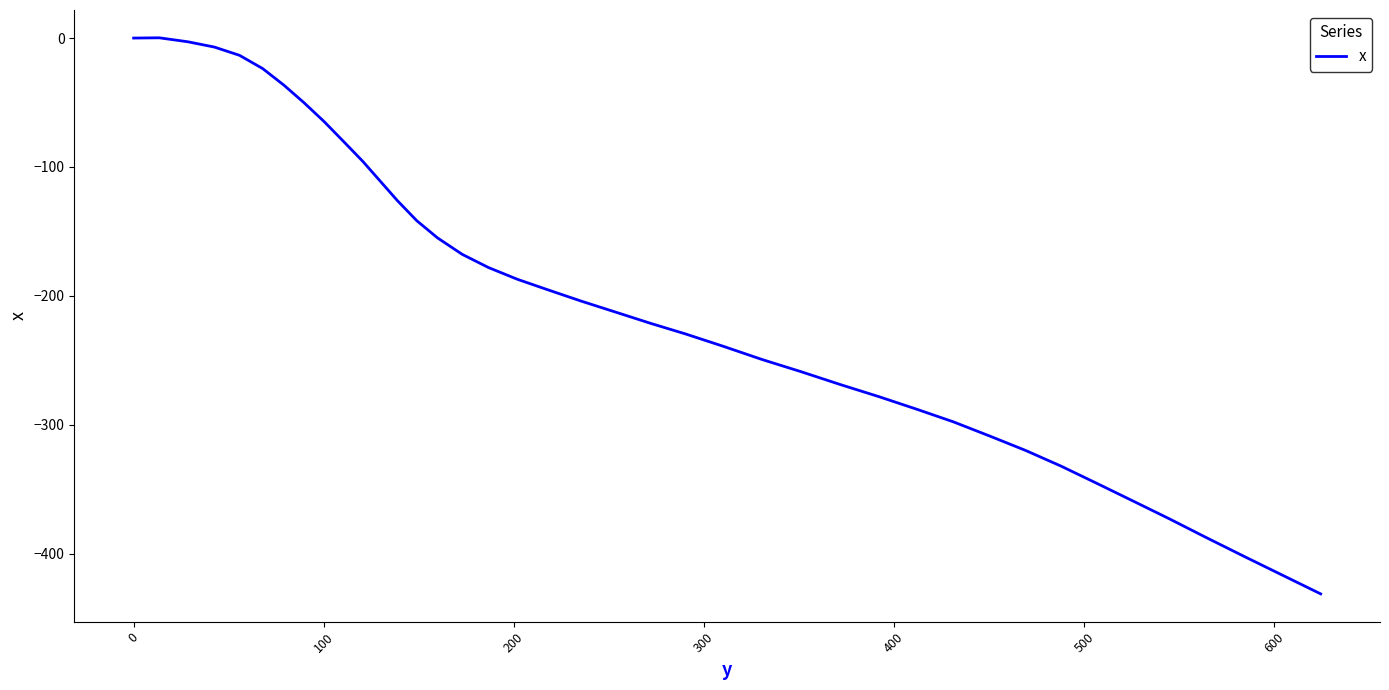

True or false: the data has more than 0 interior local peaks.

True